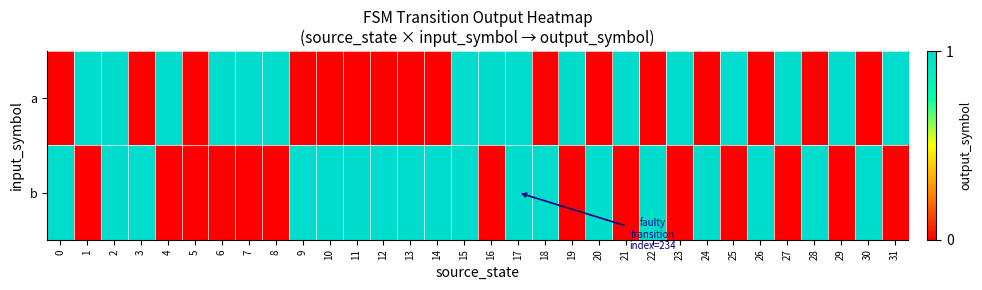

Which series has the largest range (max minus min)?

a